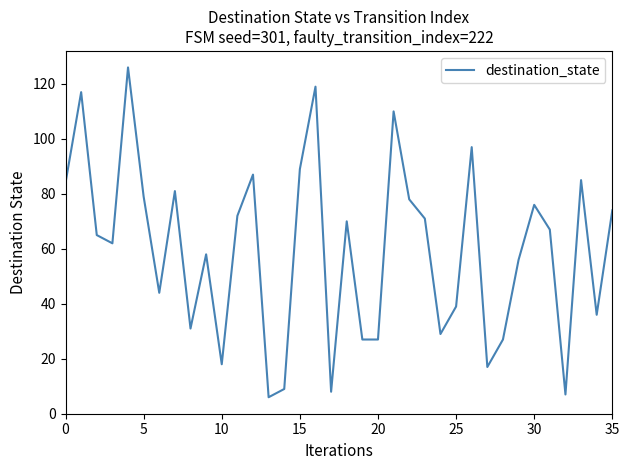

What is the difference between the maximum and minimum values?

120